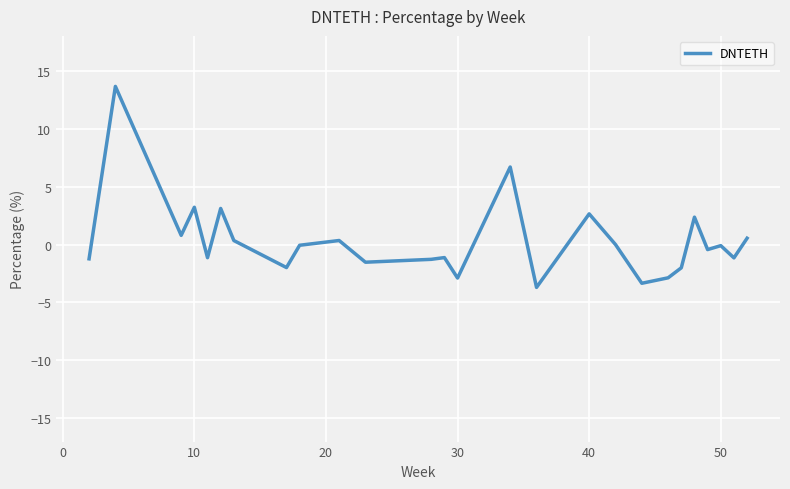

What is the minimum value shown in the chart?

-3.7